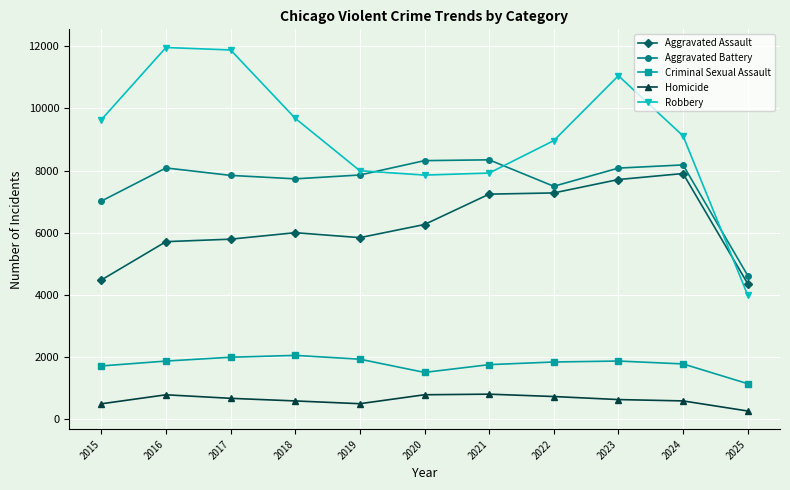

The value of Robbery at 2018 is 4667. True or false?

False